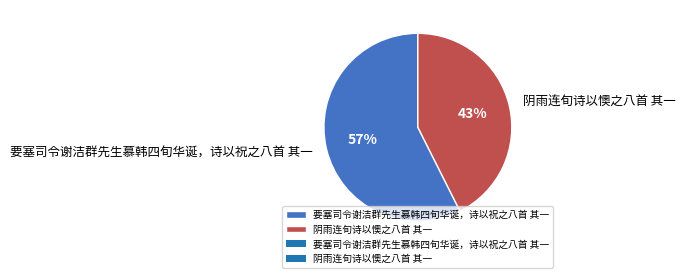

Rank the categories by value from highest to lowest.

要塞司令谢洁群先生慕韩四旬华诞，诗以祝之八首 其一, 阴雨连旬诗以懊之八首 其一